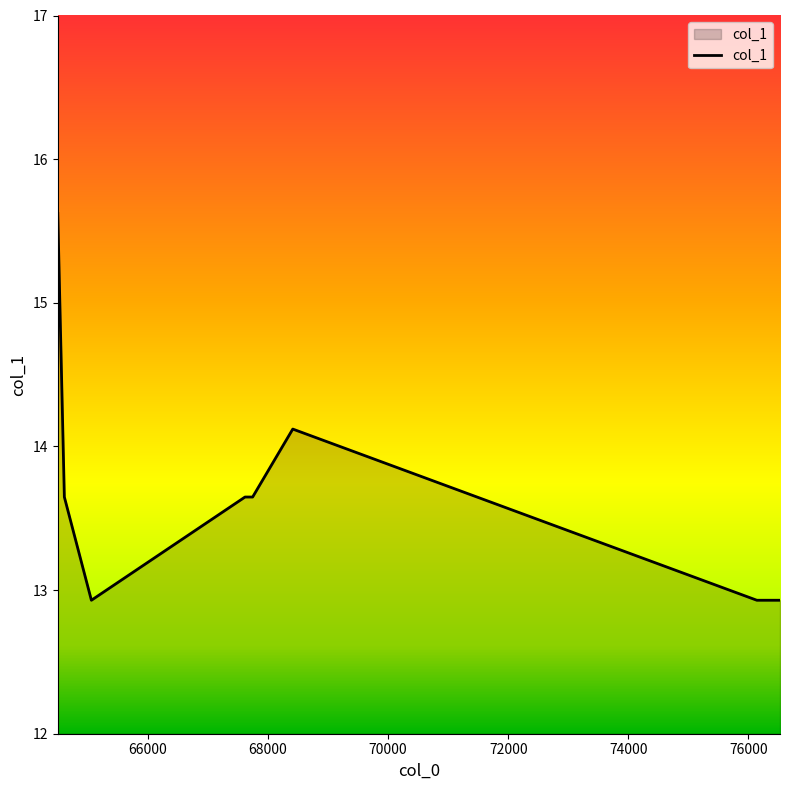

True or false: the data has more than 0 interior local peaks.

True